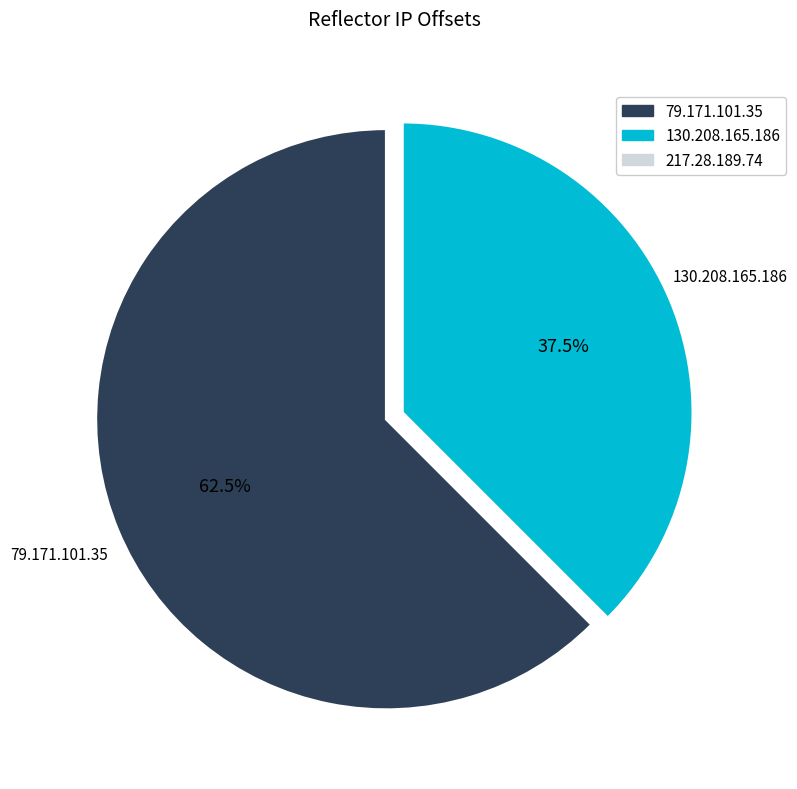

Is the sum of 130.208.165.186 and 79.171.101.35 greater than half?

Yes